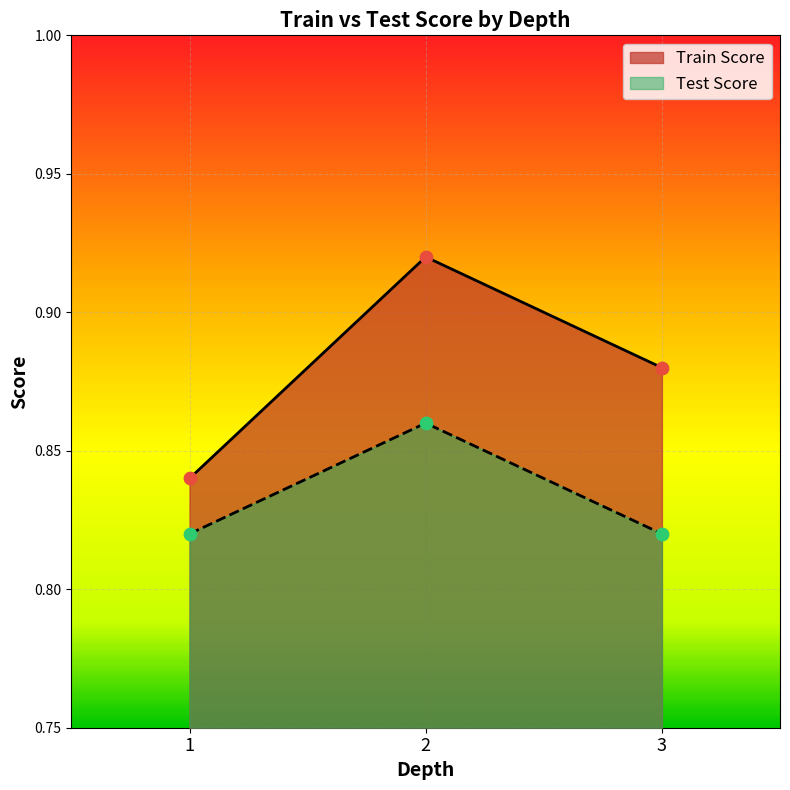

What are all the series names shown in the legend?

Train Score, Test Score